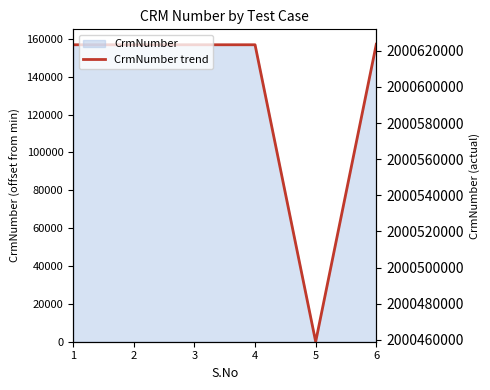

Between 6 and 5, which is larger?

6